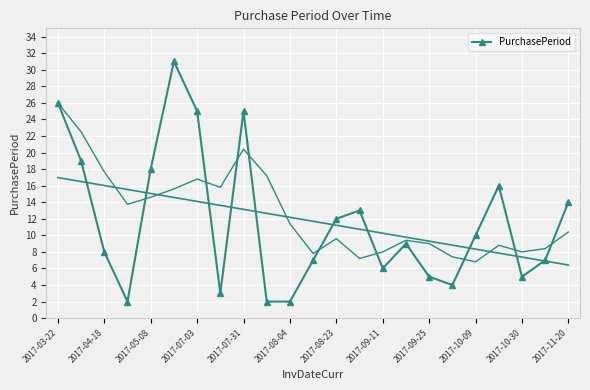

The value of PurchasePeriod at 2017-09-25 is 3. True or false?

False